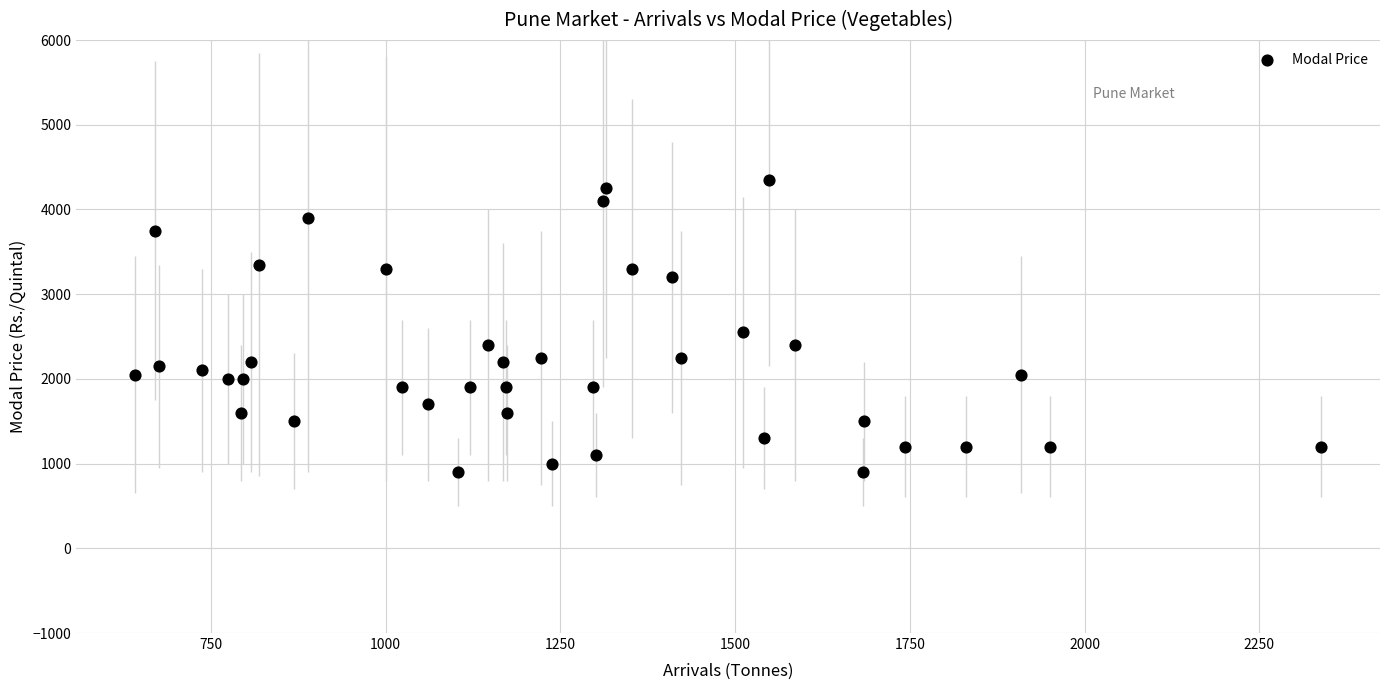

What Y value in the scatter plot is closest to 2625?

2550